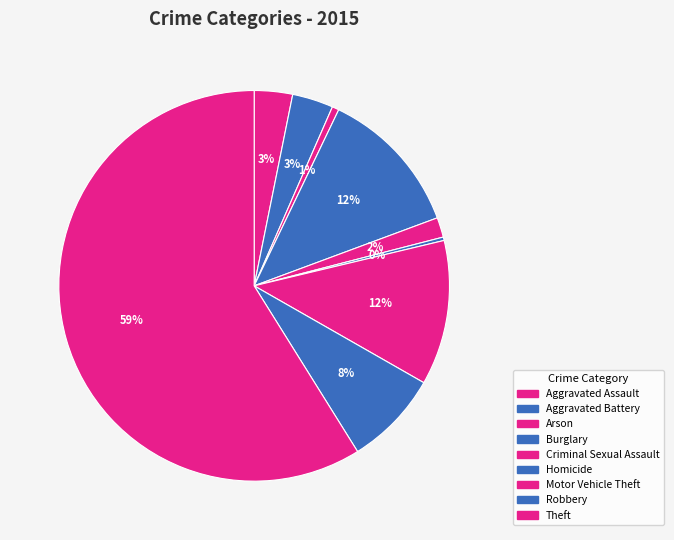

Count the number of slices in the pie.

9